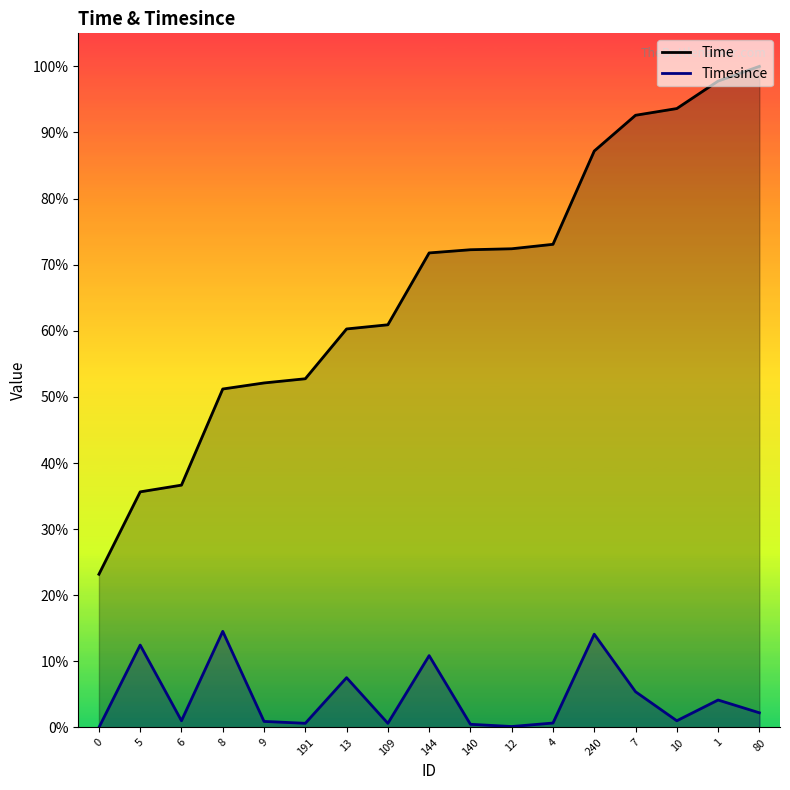

At which category is the sum across all series the highest?

80